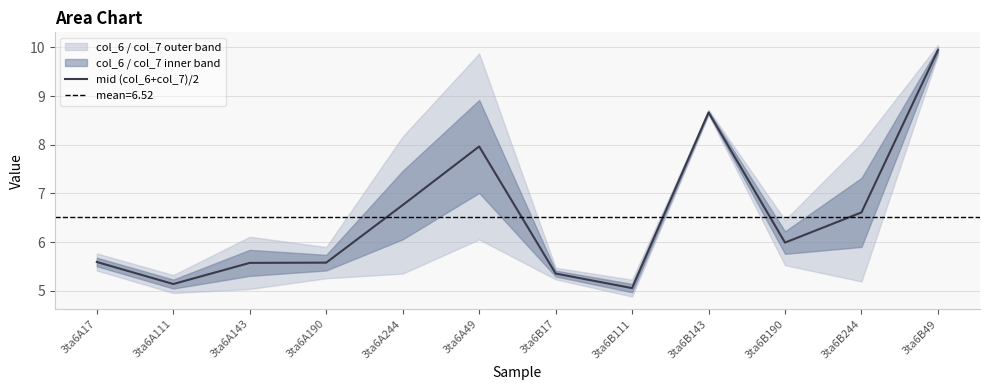

What is the ratio of the value at 3ta6B17 to the value at 3ta6A49?

0.7